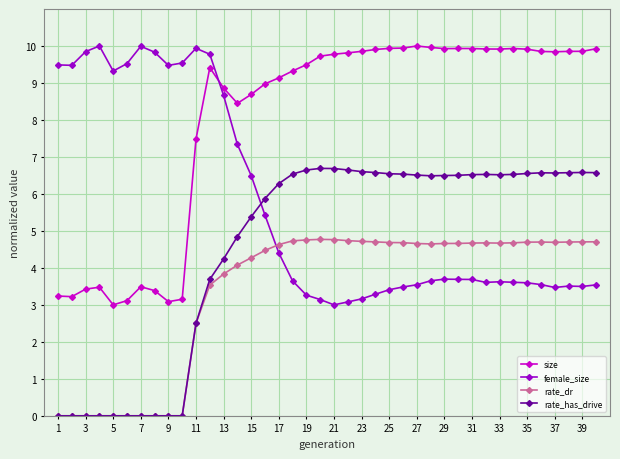

What is the maximum value shown in the chart?

10.0